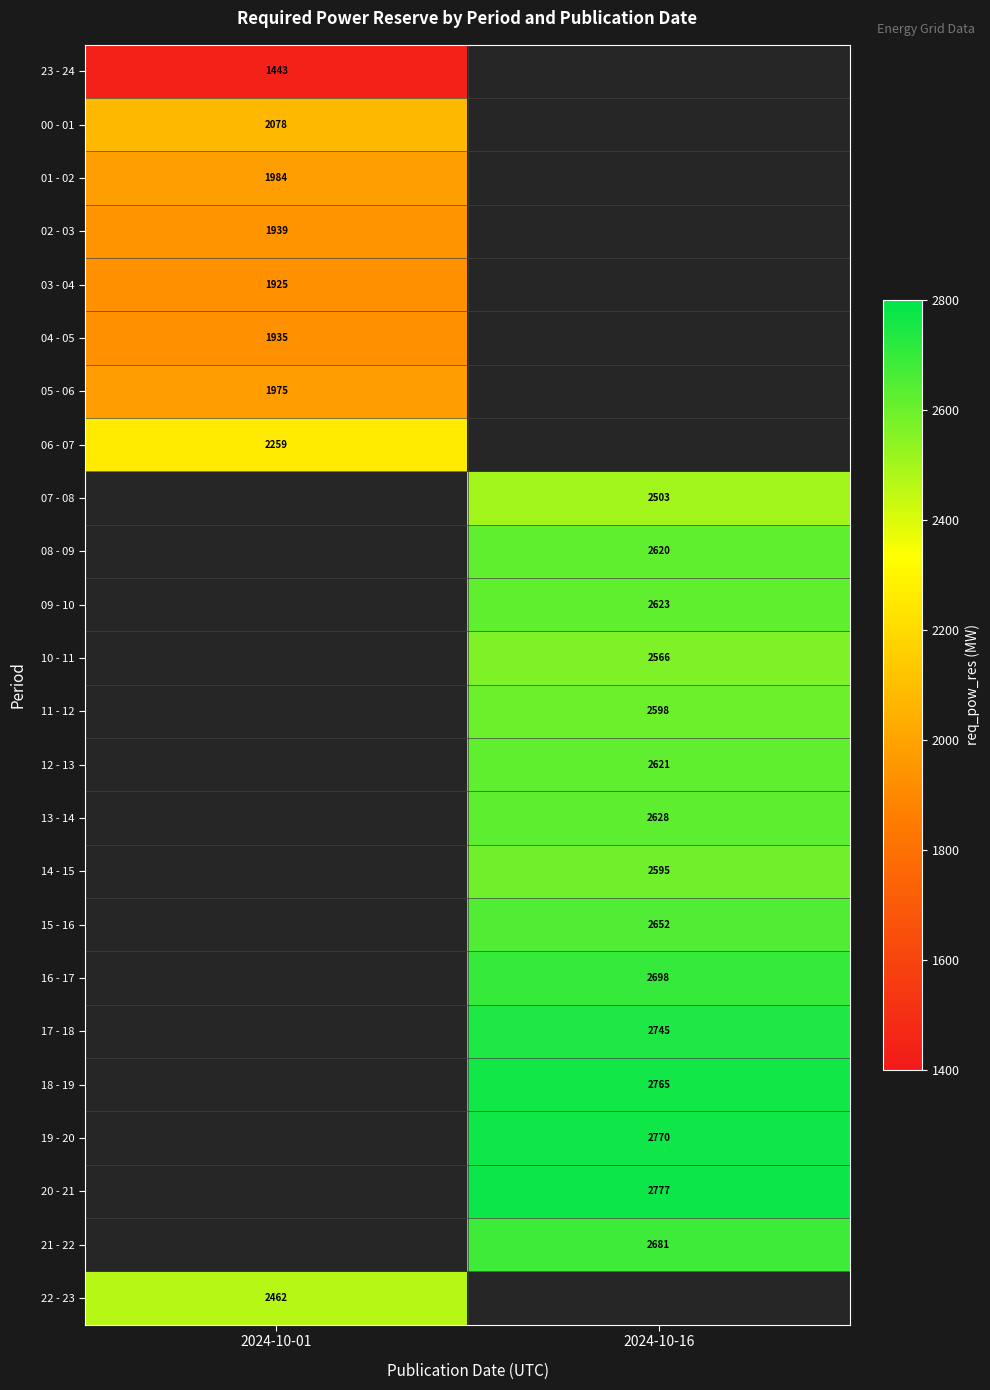

The 08 - 09 series shows 2620 at 2024-10-16. True or false?

True